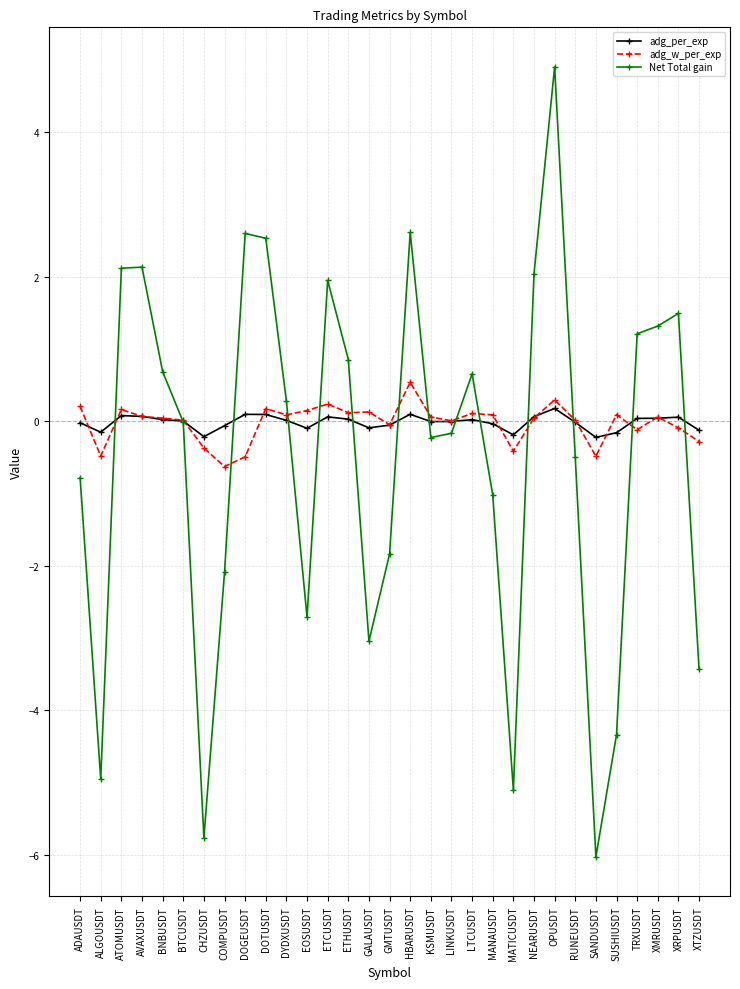

How many intersections are there between adg_w_per_exp and Net Total gain?

14